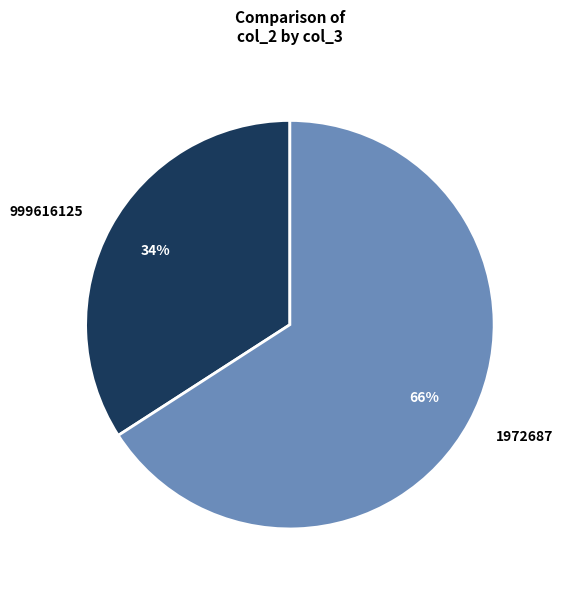

Combined, do 999616125 and 1972687 account for over 50%?

Yes